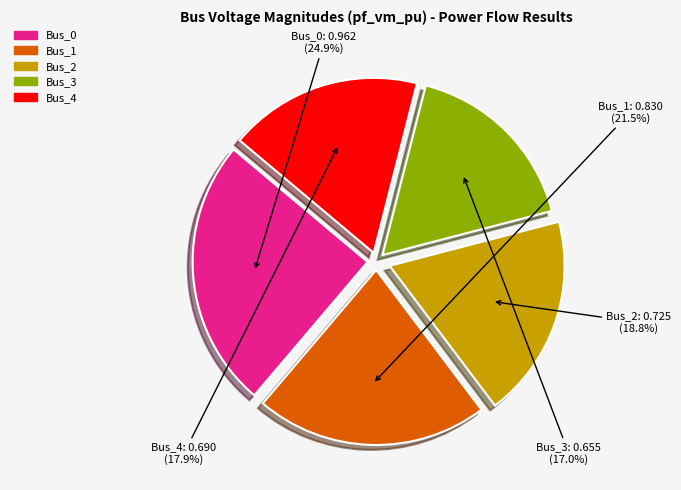

Rank the categories by value from highest to lowest.

Bus_0, Bus_1, Bus_2, Bus_4, Bus_3